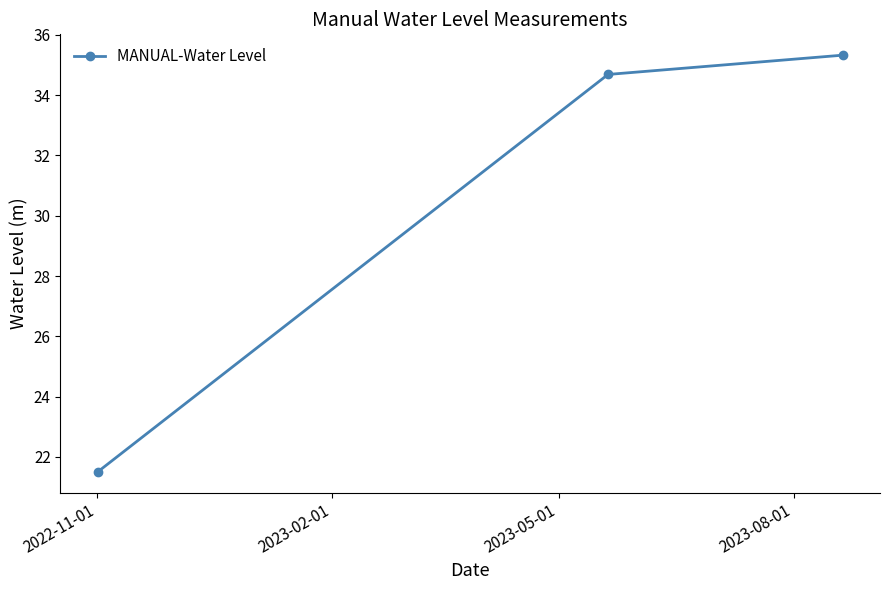

Reading left to right, what are all the values shown in this chart?

21.5	34.7	35.3